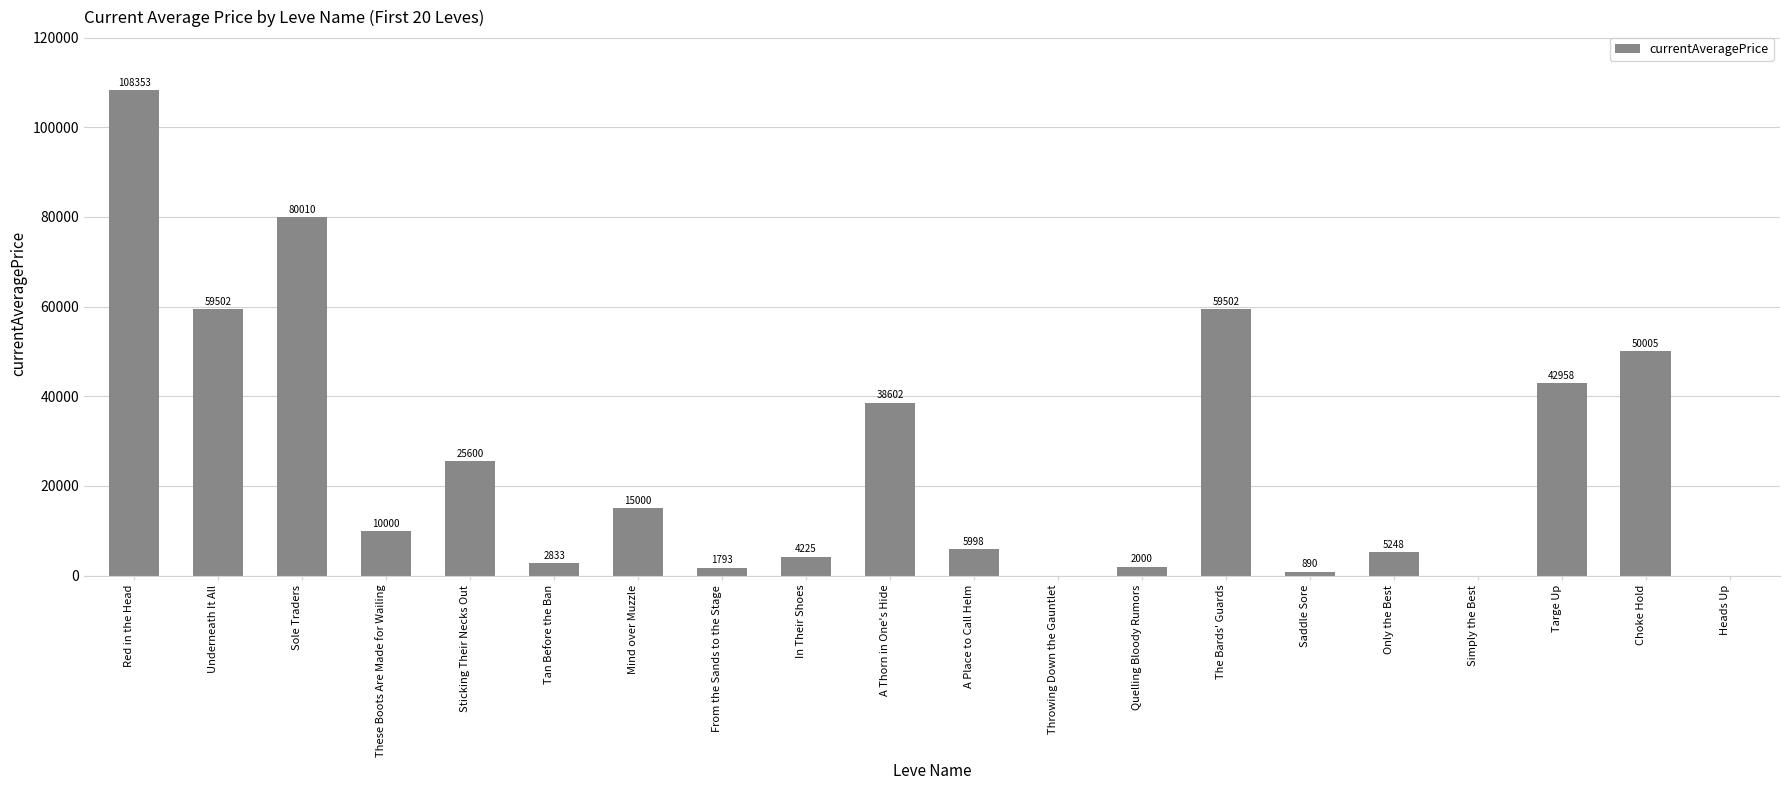

At which category does the chart reach its peak across all series?

Red in the Head